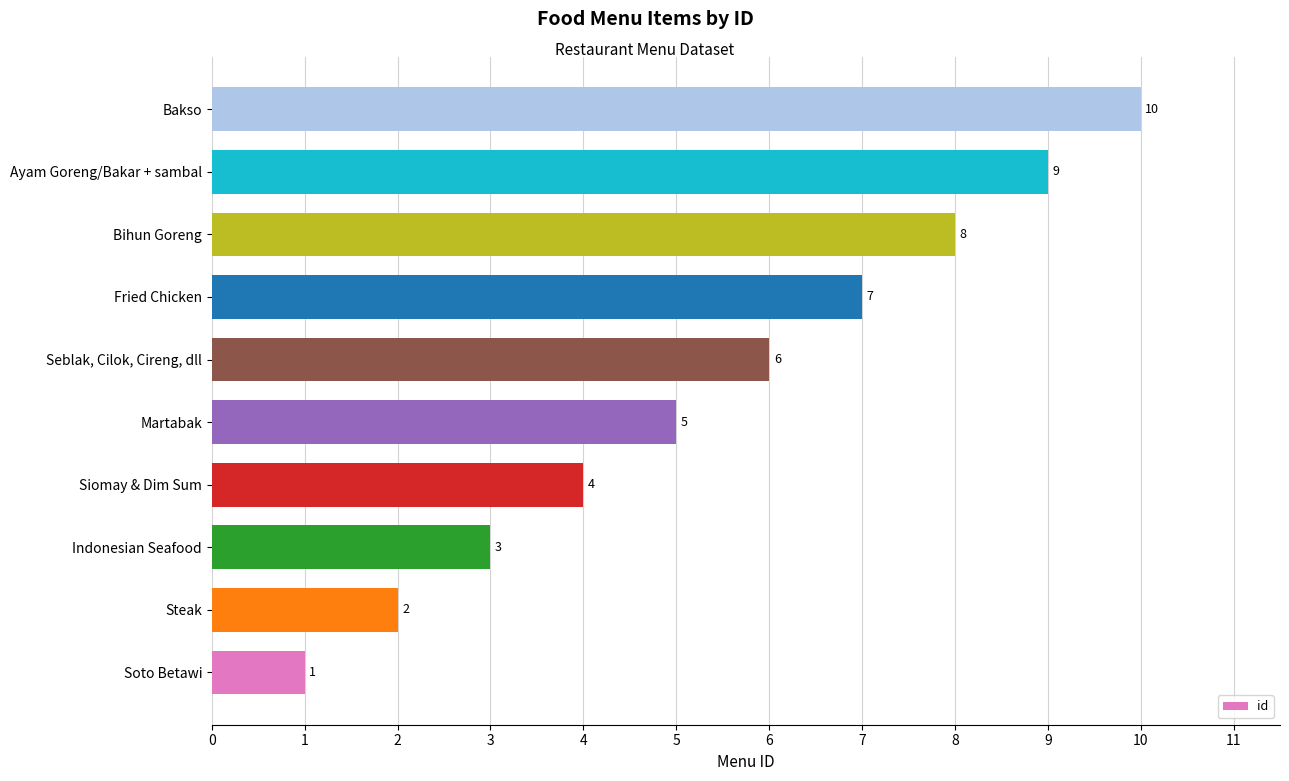

Between Ayam Goreng/Bakar + sambal and Steak, which is larger?

Ayam Goreng/Bakar + sambal